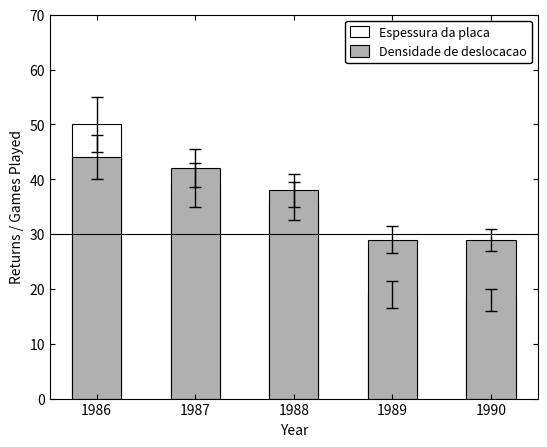

What is the sum of the Densidade de deslocacao values at 1988 and 1989?

67